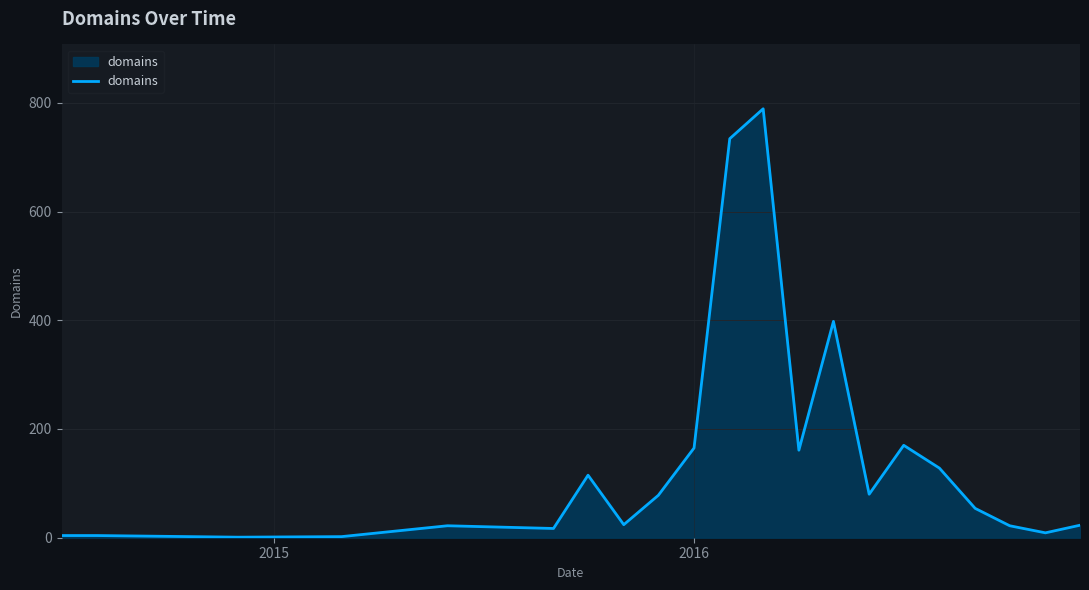

What is the maximum value shown in the chart?

789